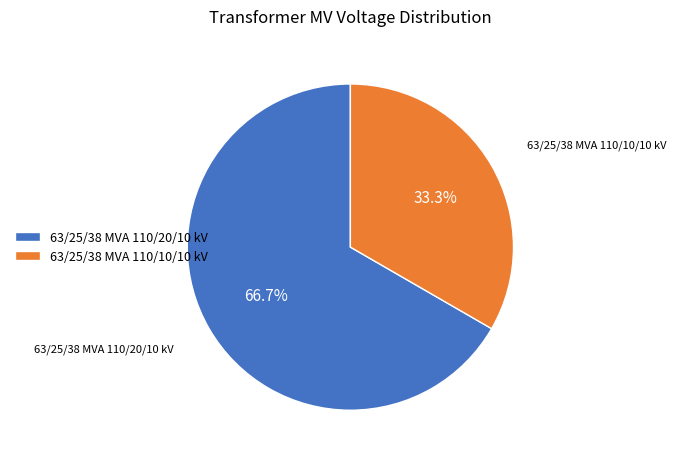

To the nearest percent, what is the average slice percentage?

50%